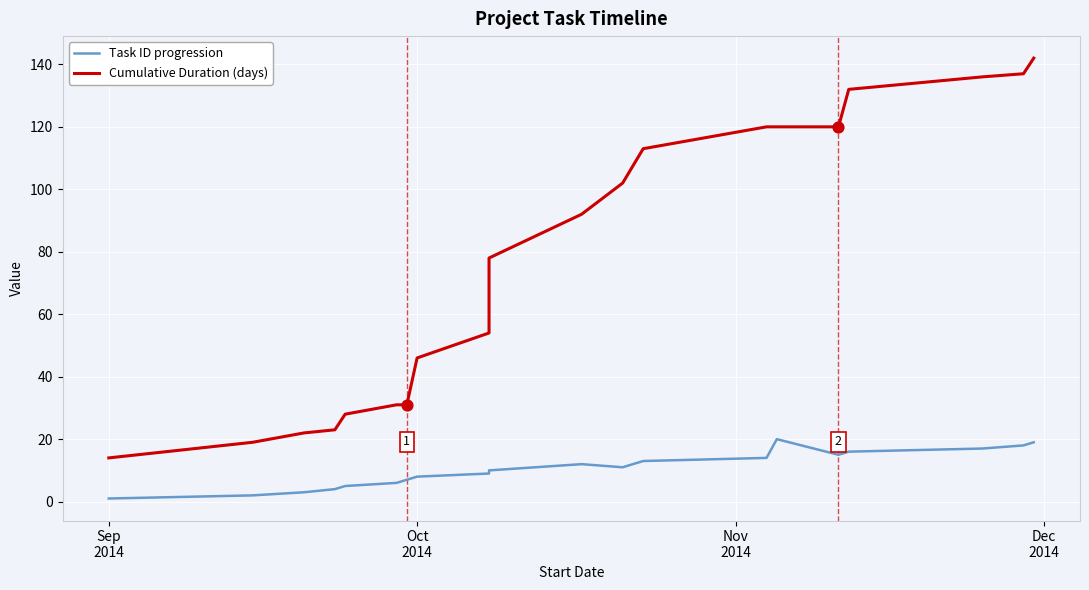

Which series contains the lowest Y value?

Task ID progression